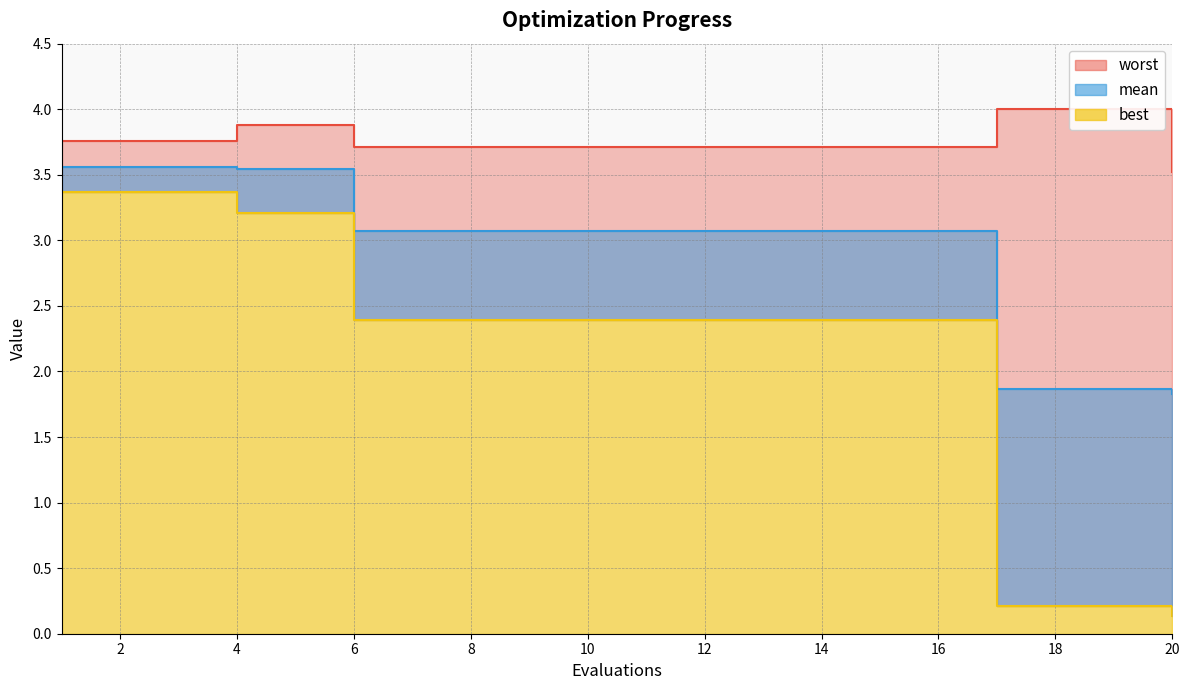

What is the value of the best point at the 19th from the left?

0.2